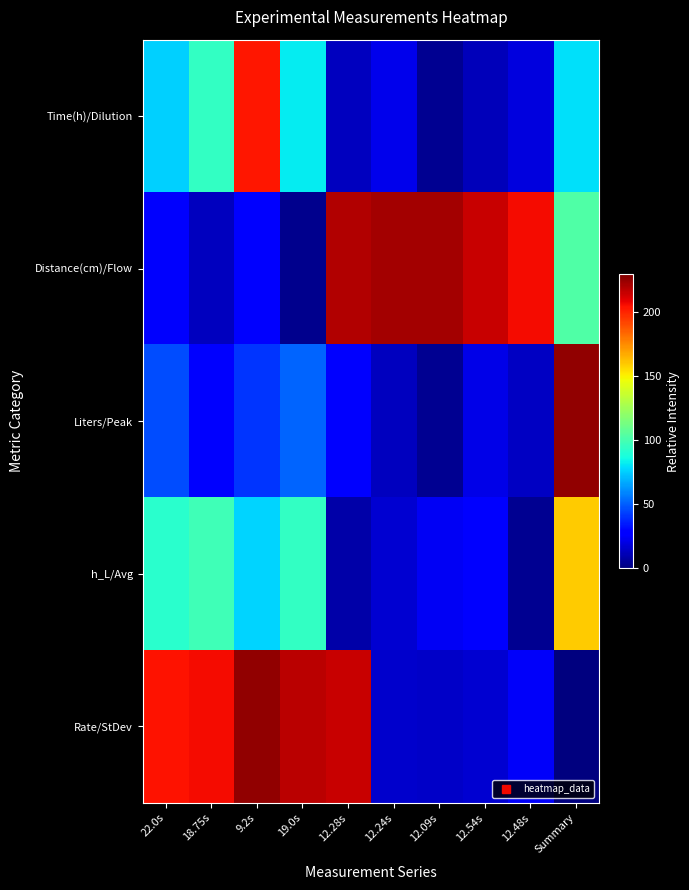

Reading right to left, what are all the values shown in this chart?

row_0: 79.2	19.1	12.4	4.5	21.7	13.4	82.3	203.4	94.9	76.3
row_1: 103.2	206.2	215.1	222.5	222.0	220.1	3.3	26.5	13.0	25.3
row_2: 225.6	13.6	20.8	4.1	13.5	27.9	51.3	41.0	28.4	46.6
row_3: 159.9	3.6	26.6	23.8	16.3	8.6	95.1	77.1	98.6	92.4
row_4: 0.2	25.1	16.2	15.2	15.6	215.2	217.9	226.1	206.4	204.4